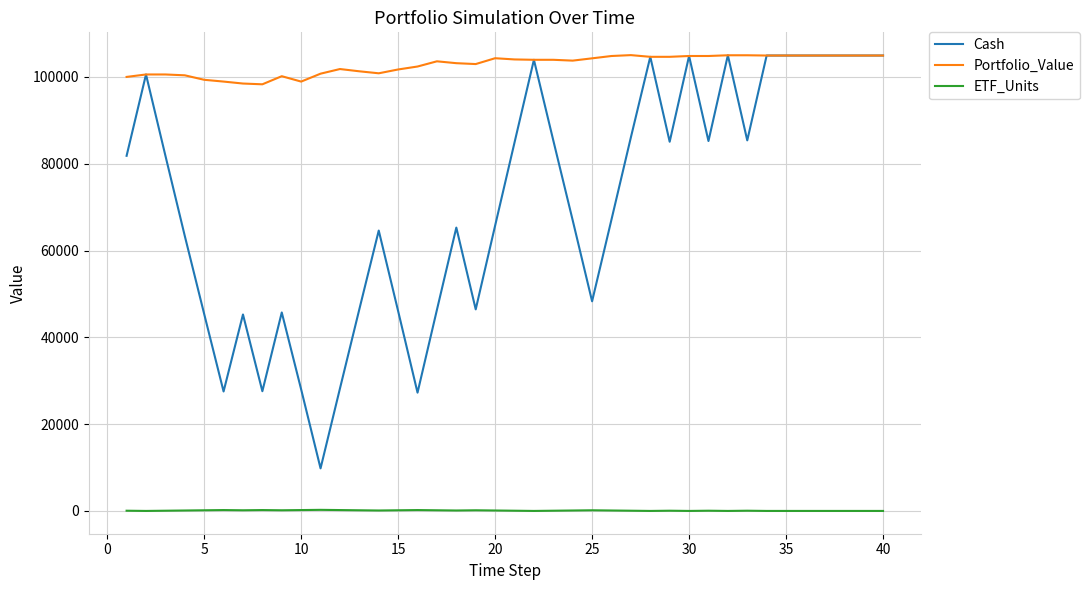

What is the greatest value displayed?

105021.2